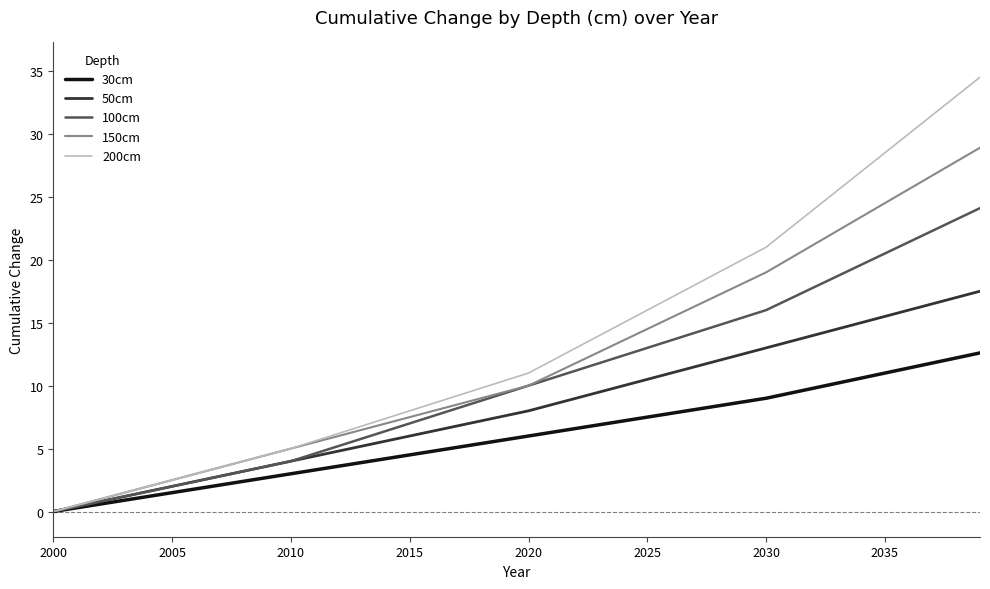

Which series has the largest range (max minus min)?

200cm